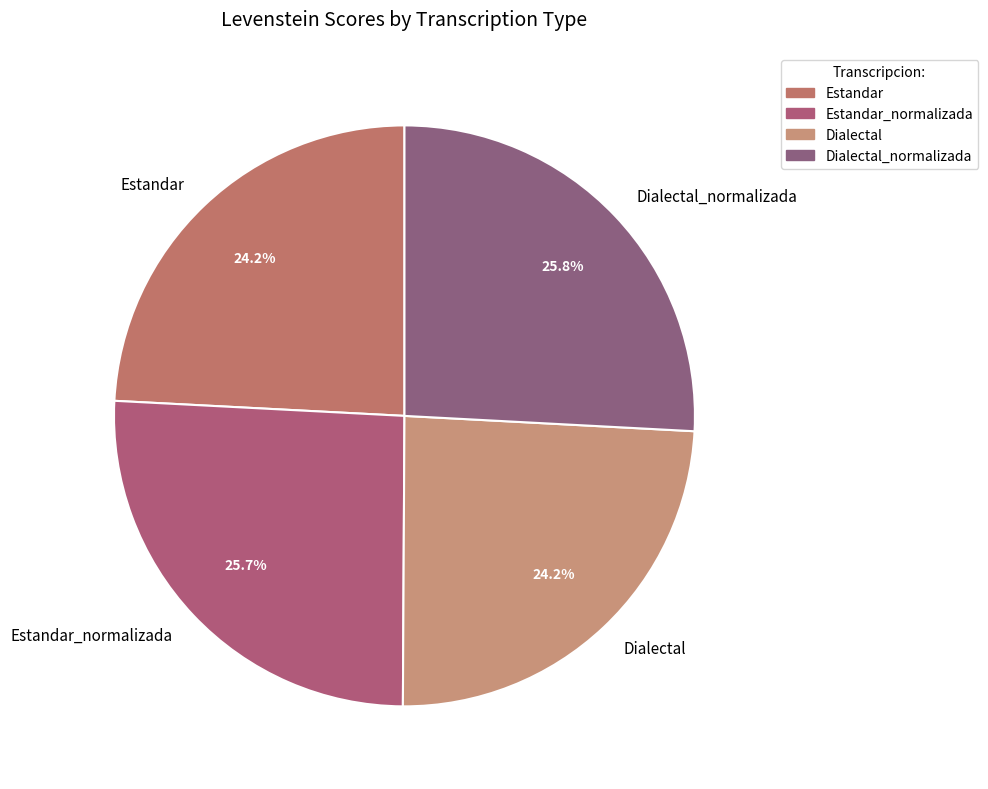

To the nearest percent, what is the difference between the largest and smallest slice percentages?

2%